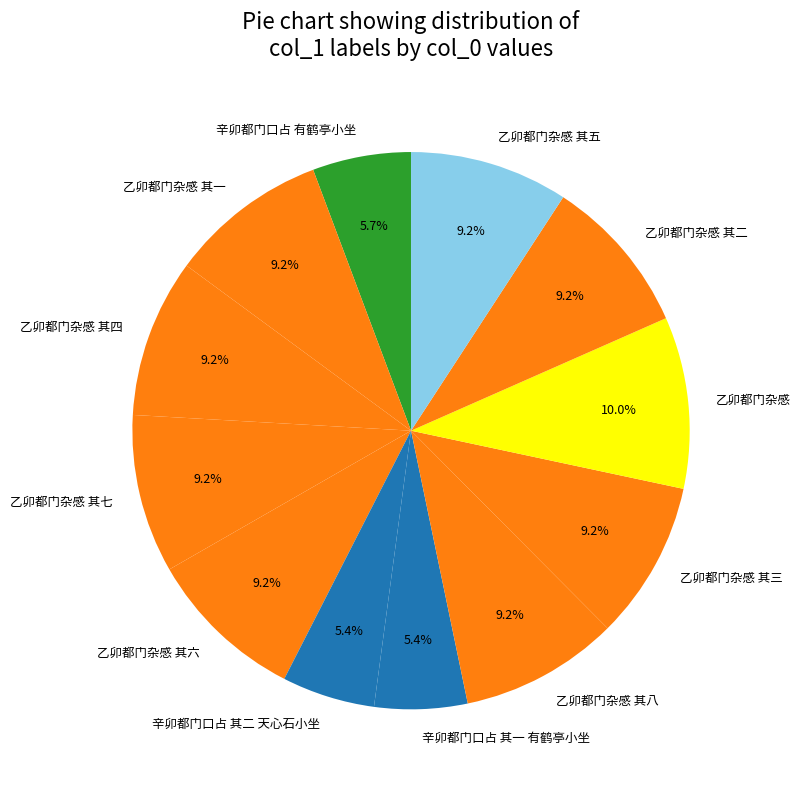

Is 乙卯都门杂感 the majority of the pie?

No